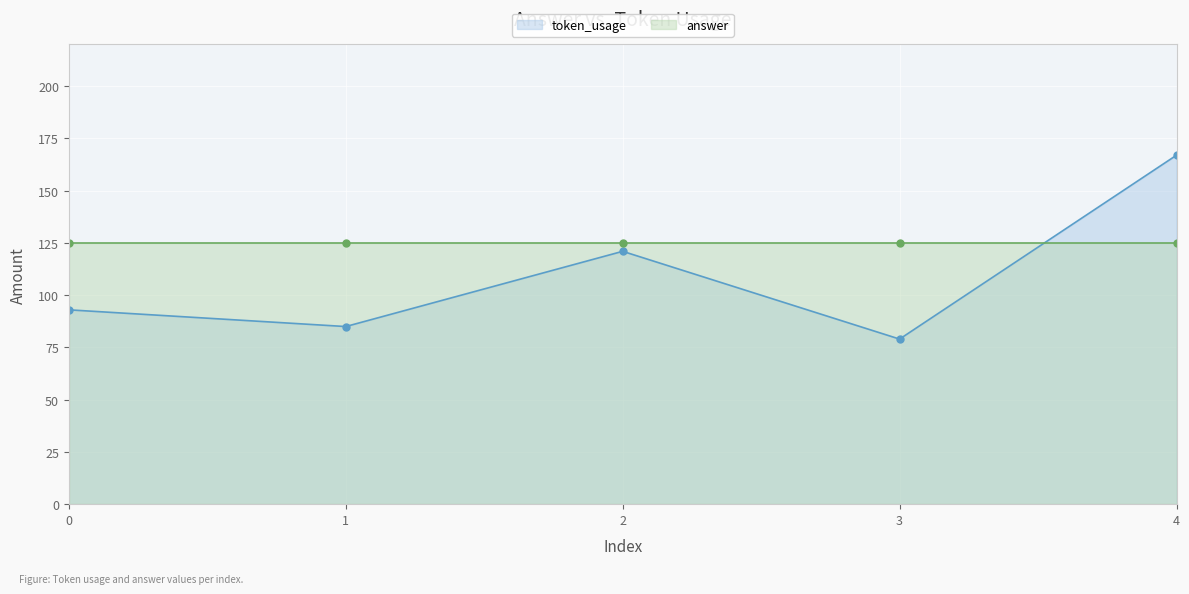

How many interior local peaks (higher than both neighbors) does the data have?

1